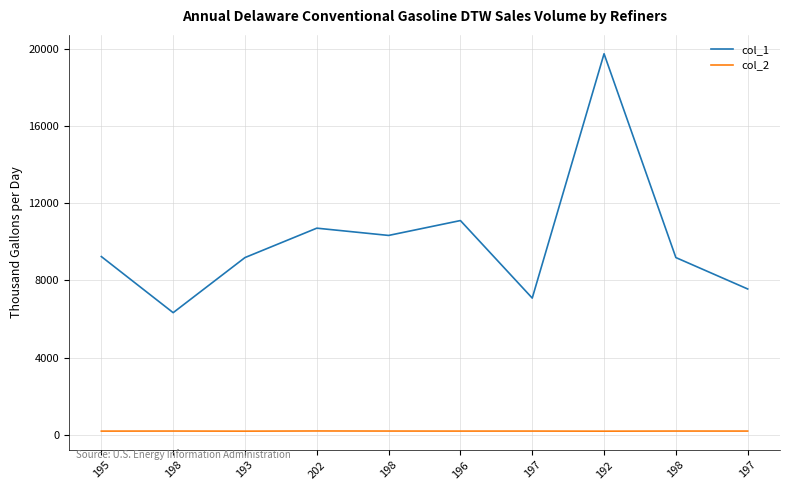

Rank the series at 197 from lowest to highest value.

col_2, col_1